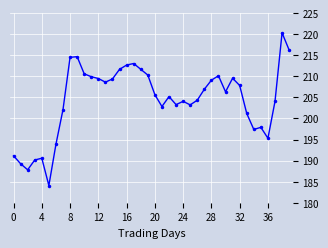

What is the sum of all values?

8176.2